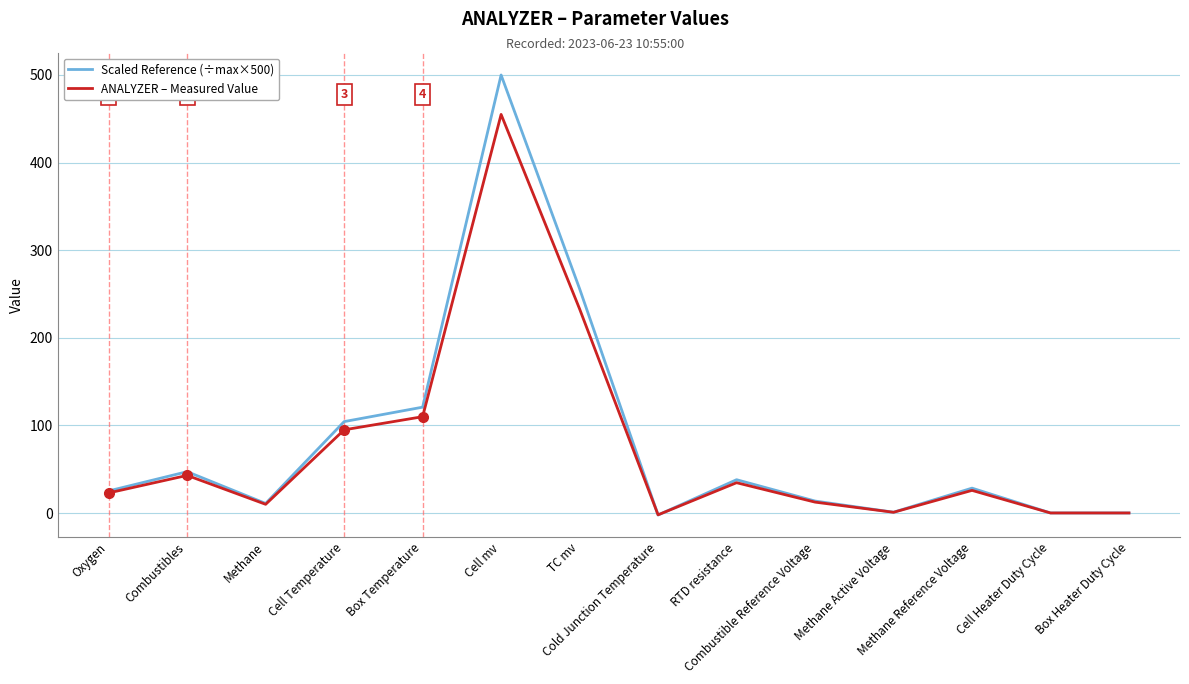

How many values in the Scaled Reference (÷max×500) series are below 28?

7